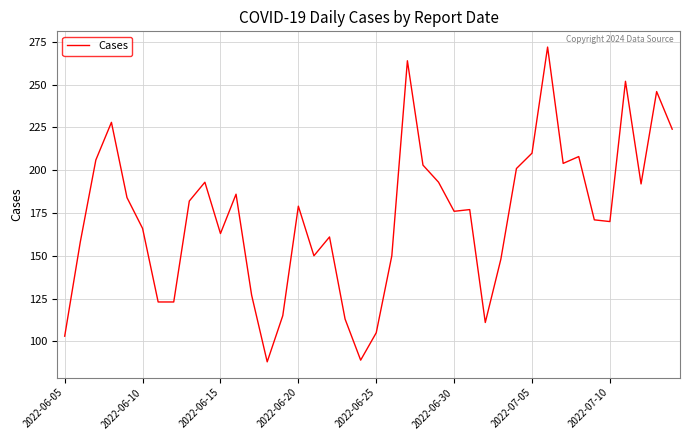

True or false: there are more than 2 points higher than both neighbors.

True